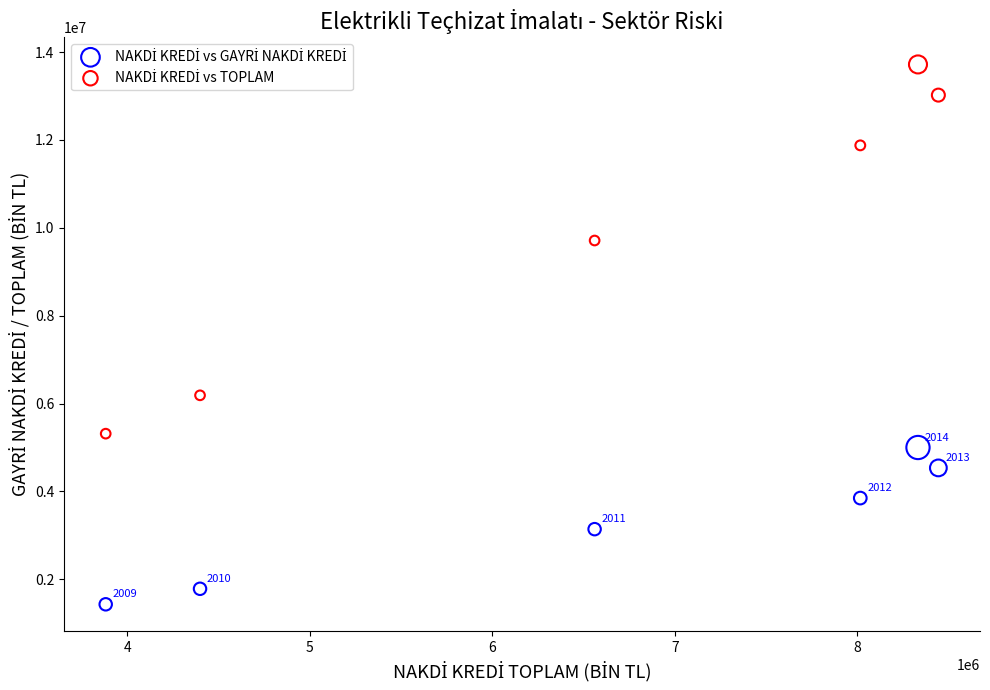

Across all data points, what is the average X value?

6604876.7